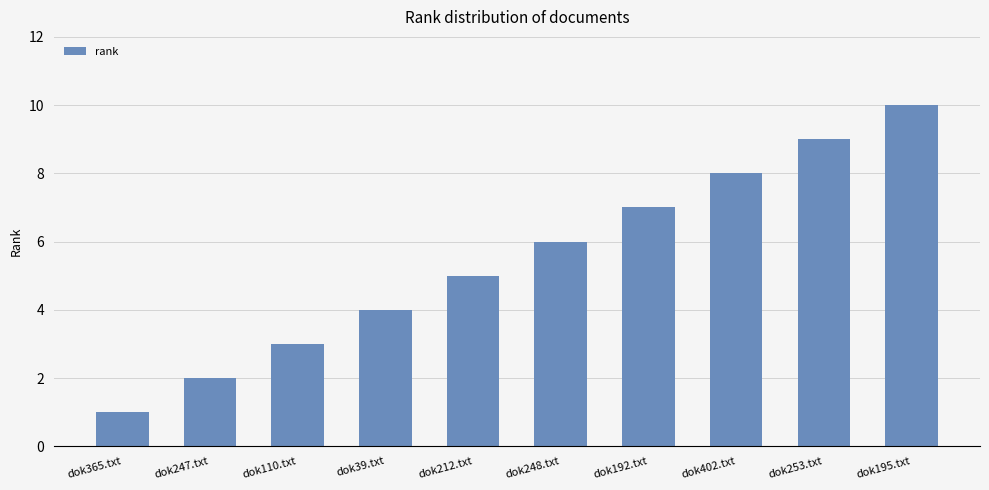

Reading left to right, list all the values displayed in this chart.

dok365.txt=1	dok247.txt=2	dok110.txt=3	dok39.txt=4	dok212.txt=5	dok248.txt=6	dok192.txt=7	dok402.txt=8	dok253.txt=9	dok195.txt=10